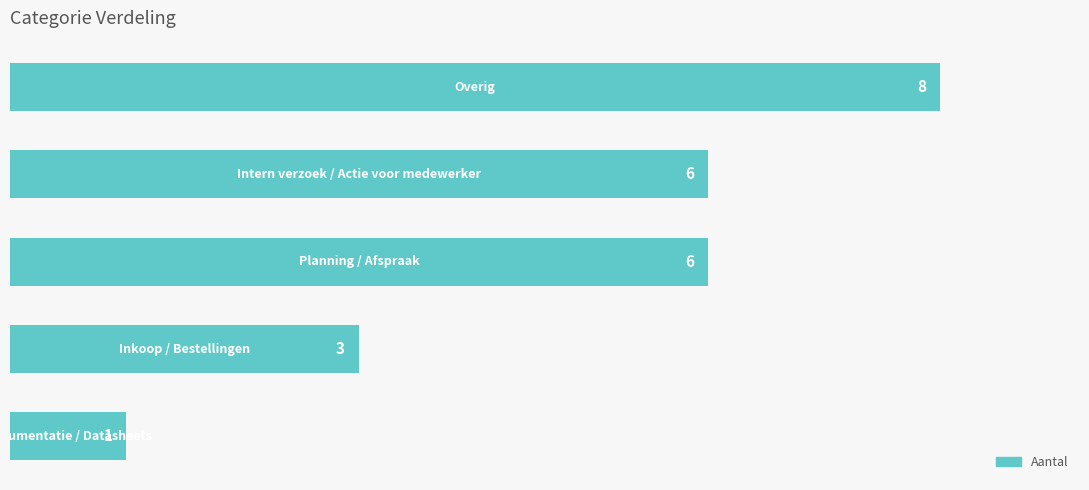

What is the maximum value shown in the chart?

8